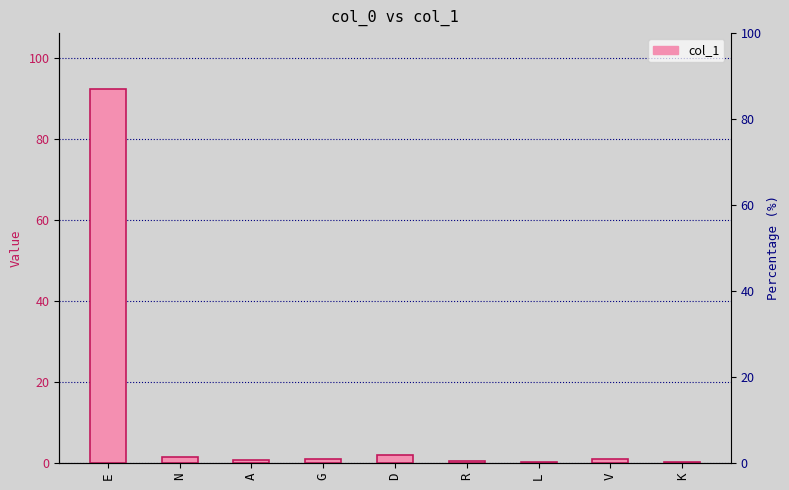

What position from the left is K?

9